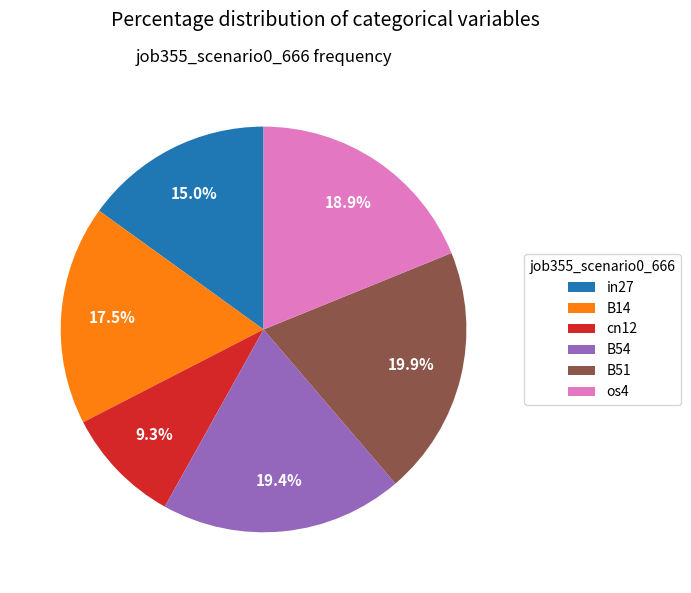

Which has a higher value, os4 or B51?

B51